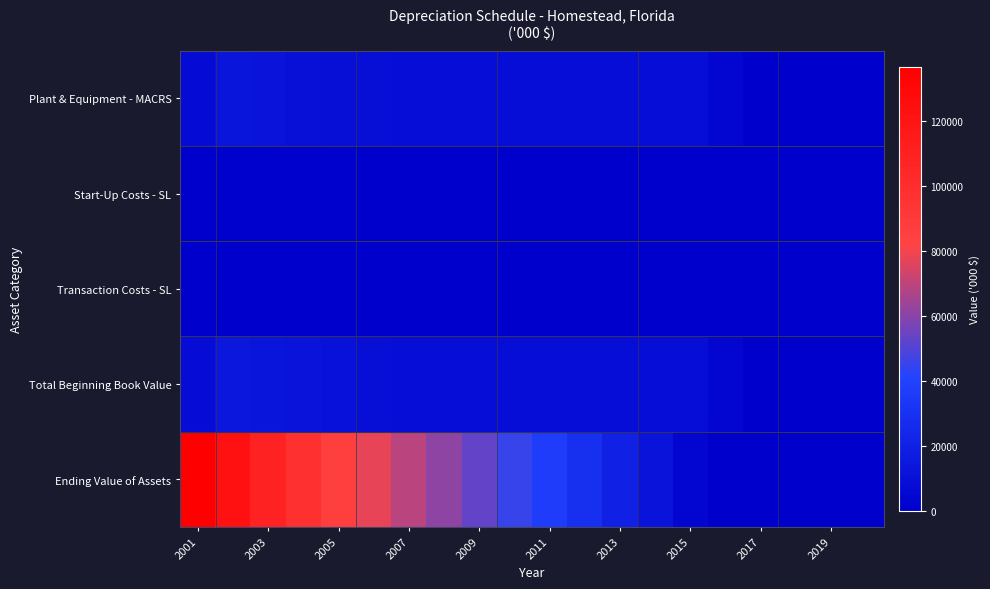

At which category is the sum across all series the highest?

2001